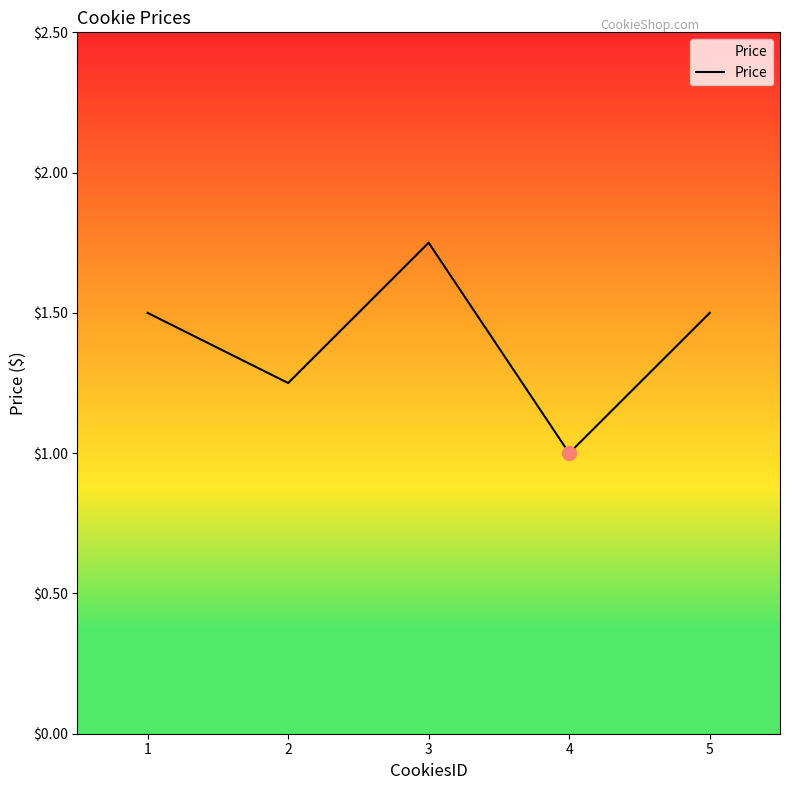

What is the average value?

1.4